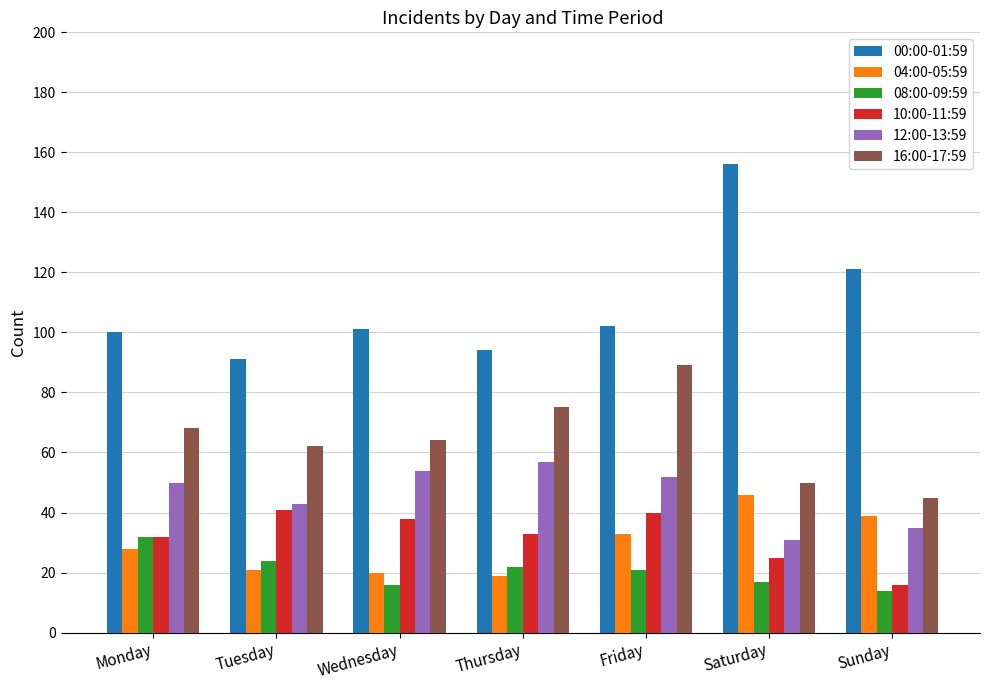

What is the difference between the 10:00-11:59 values at Thursday and Friday?

7